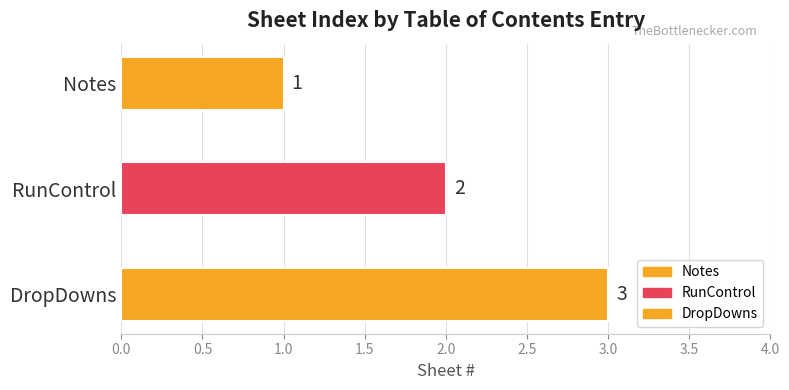

Reading left to right, list all the values displayed in this chart.

1	2	3